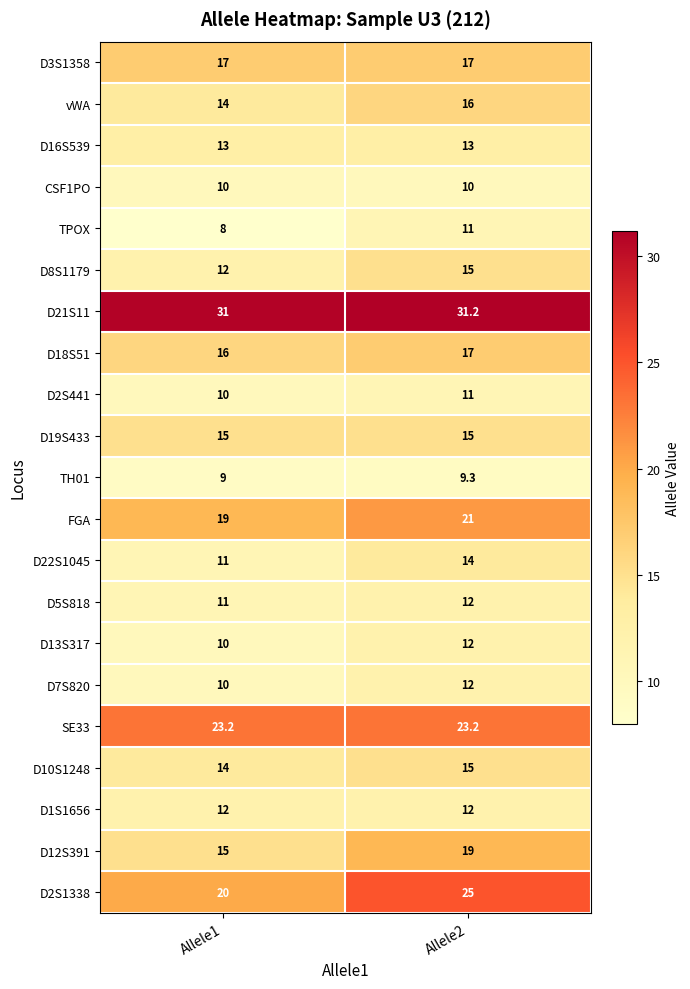

Which series has the largest total across all categories?

D21S11